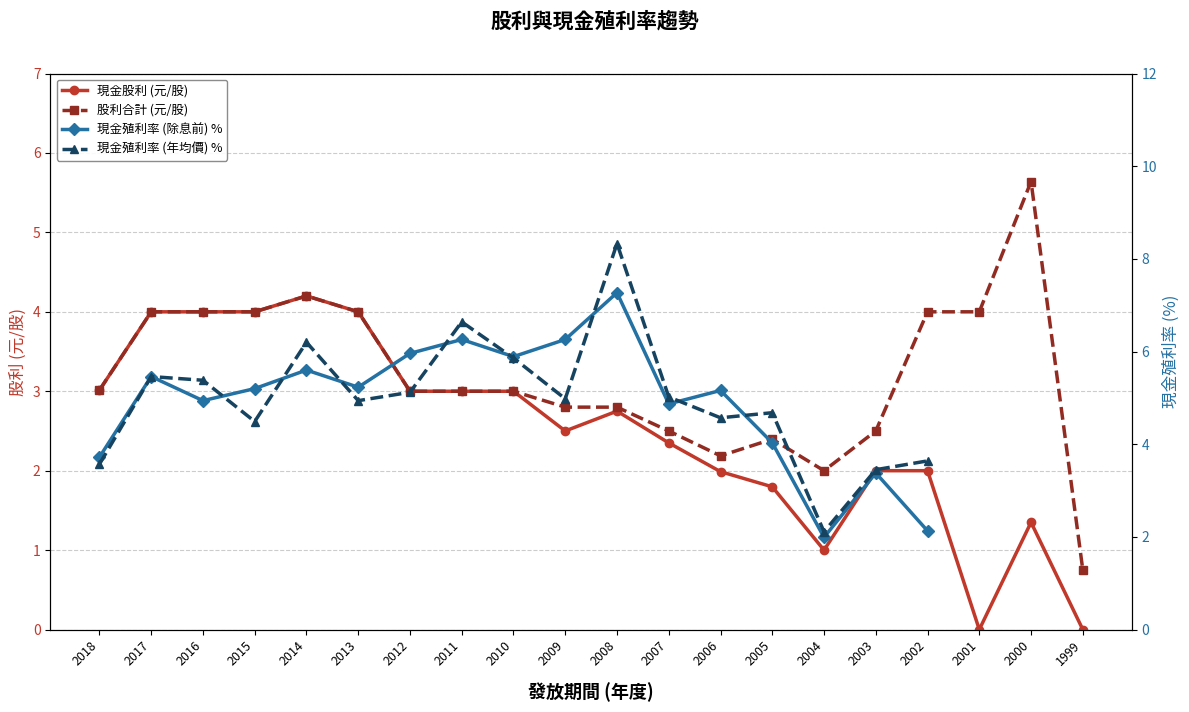

What is the total value across all series at 2018?

6.0